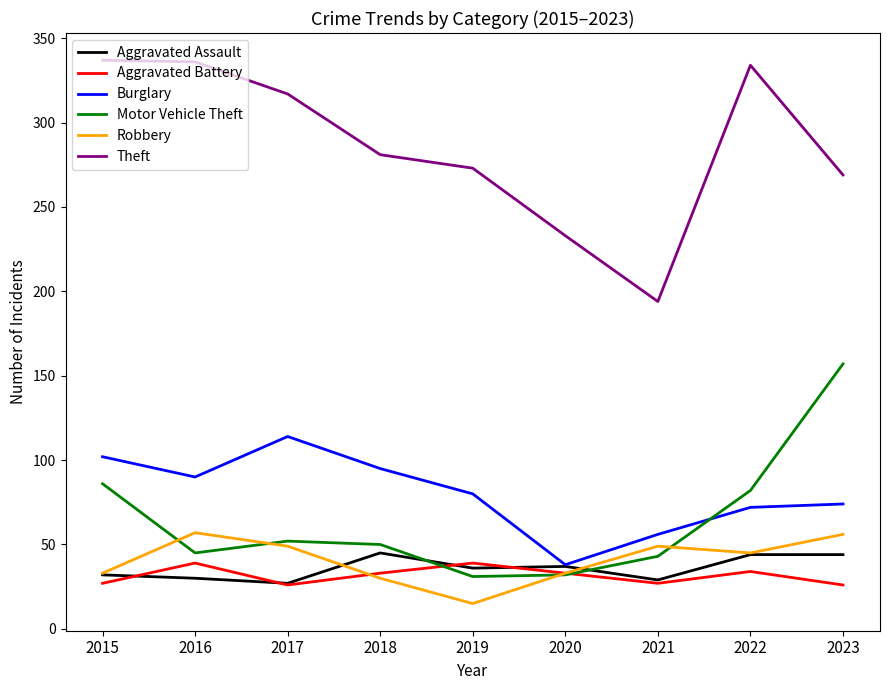

How many distinct data groups are displayed?

6